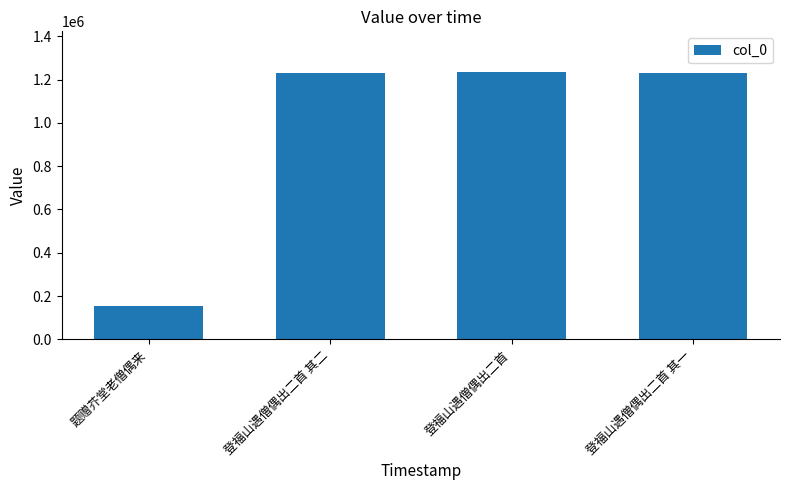

What is the difference between the values at 登福山遇僧偶出二首 其二 and 登福山遇僧偶出二首?

8860